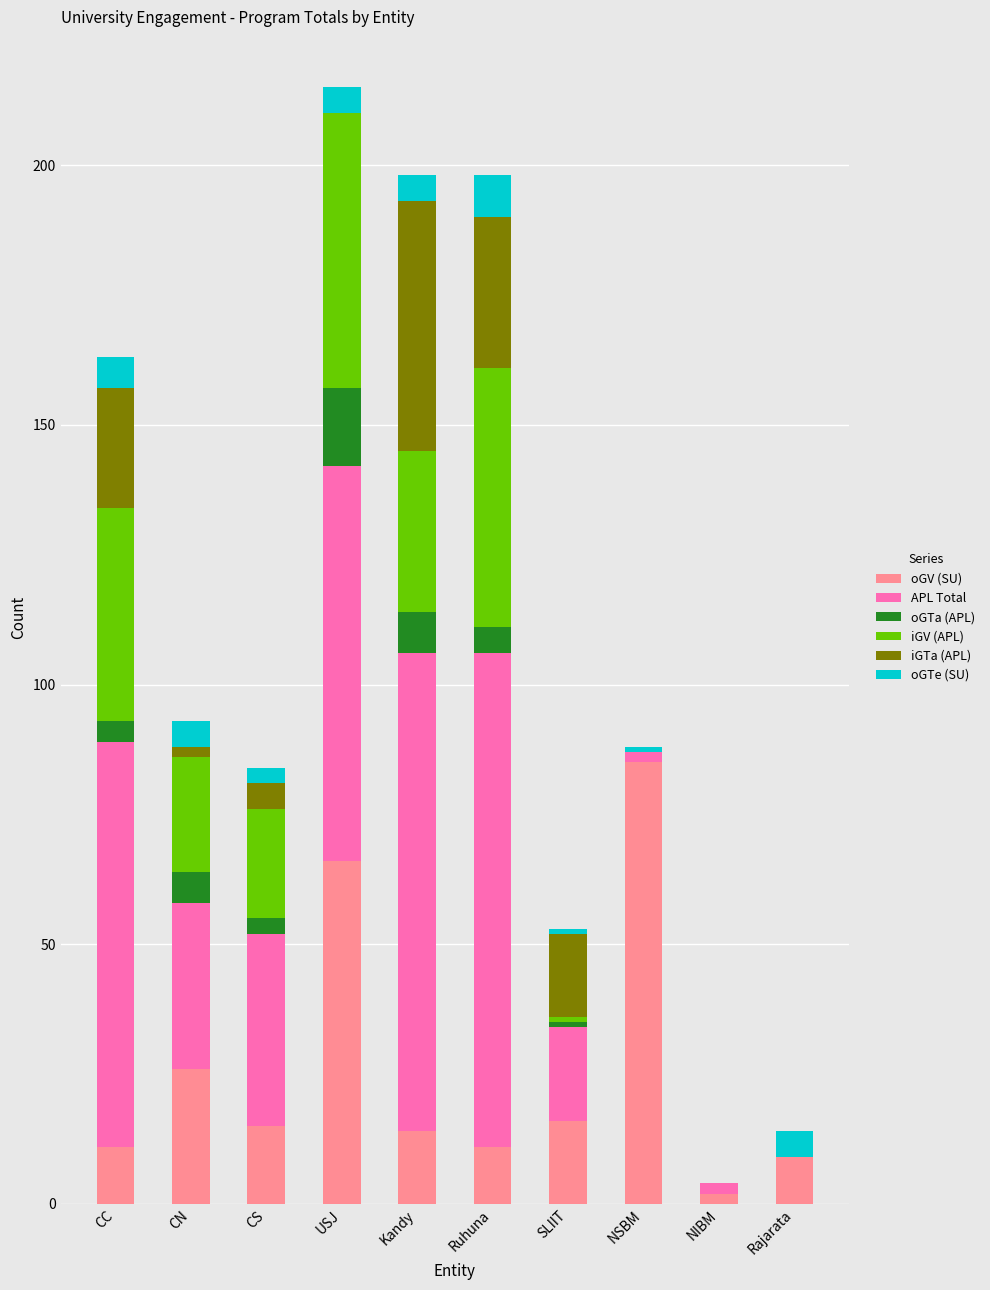

What is the sum of all oGV (SU) values?

255